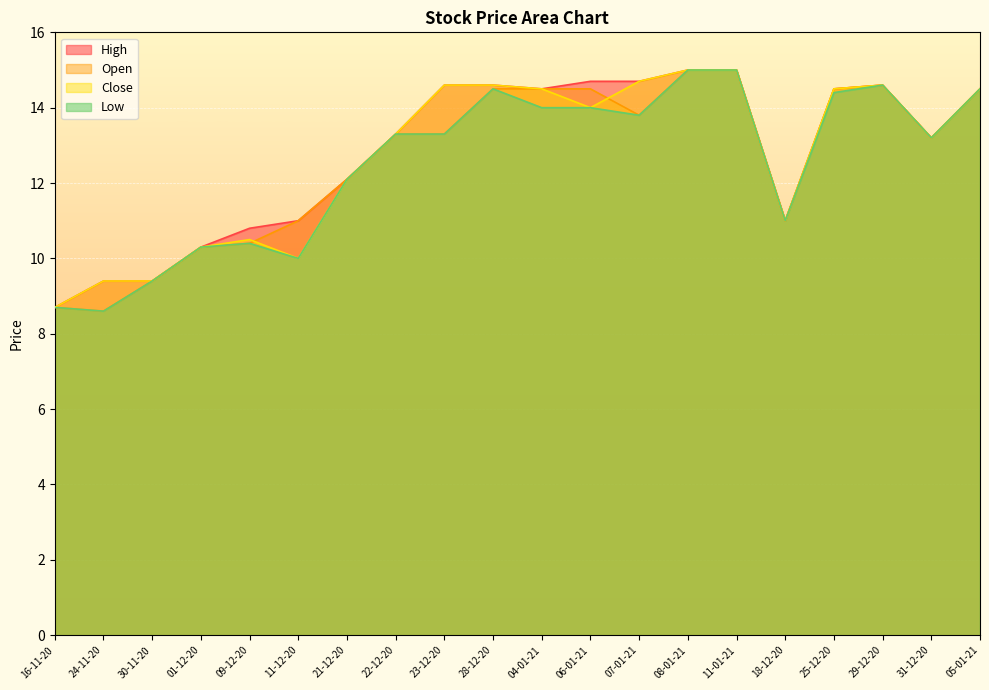

Reading left to right, extract all data points from this chart.

High: 16-11-20=8.7	24-11-20=9.4	30-11-20=9.4	01-12-20=10.3	09-12-20=10.8	11-12-20=11.0	21-12-20=12.1	22-12-20=13.3	23-12-20=14.6	28-12-20=14.6	04-01-21=14.5	06-01-21=14.7	07-01-21=14.7	08-01-21=15.0	11-01-21=15.0	18-12-20=11.0	25-12-20=14.5	29-12-20=14.6	31-12-20=13.2	05-01-21=14.5
Open: 16-11-20=8.7	24-11-20=8.6	30-11-20=9.4	01-12-20=10.3	09-12-20=10.4	11-12-20=11.0	21-12-20=12.1	22-12-20=13.3	23-12-20=13.3	28-12-20=14.5	04-01-21=14.5	06-01-21=14.5	07-01-21=13.8	08-01-21=15.0	11-01-21=15.0	18-12-20=11.0	25-12-20=14.5	29-12-20=14.6	31-12-20=13.2	05-01-21=14.5
Close: 16-11-20=8.7	24-11-20=9.4	30-11-20=9.4	01-12-20=10.3	09-12-20=10.5	11-12-20=10.0	21-12-20=12.1	22-12-20=13.3	23-12-20=14.6	28-12-20=14.6	04-01-21=14.5	06-01-21=14.0	07-01-21=14.7	08-01-21=15.0	11-01-21=15.0	18-12-20=11.0	25-12-20=14.5	29-12-20=14.6	31-12-20=13.2	05-01-21=14.5
Low: 16-11-20=8.7	24-11-20=8.6	30-11-20=9.4	01-12-20=10.3	09-12-20=10.4	11-12-20=10.0	21-12-20=12.1	22-12-20=13.3	23-12-20=13.3	28-12-20=14.5	04-01-21=14.0	06-01-21=14.0	07-01-21=13.8	08-01-21=15.0	11-01-21=15.0	18-12-20=11.0	25-12-20=14.4	29-12-20=14.6	31-12-20=13.2	05-01-21=14.5